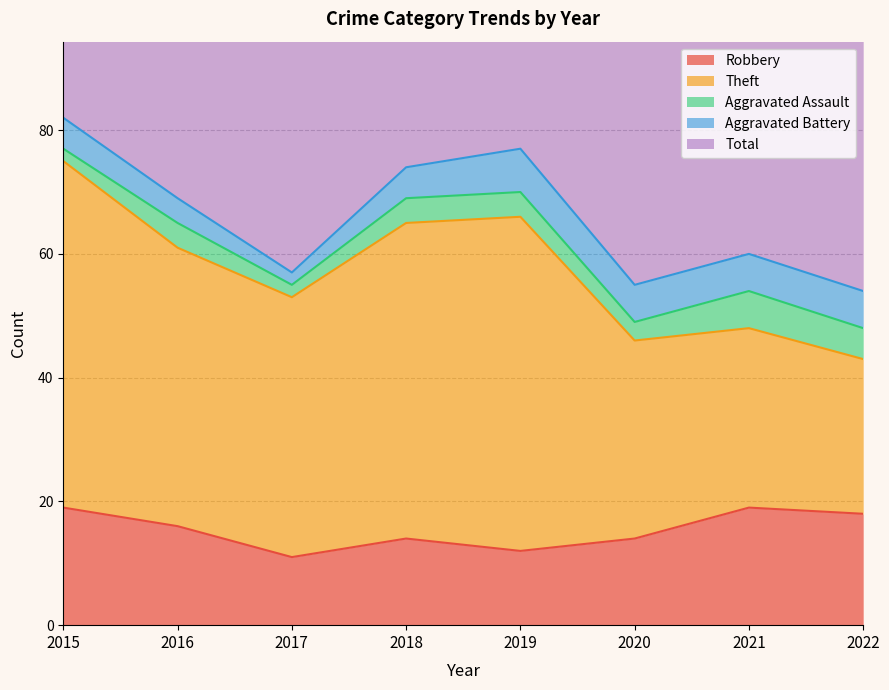

Rank the series at 2019 from highest to lowest value.

Total, Theft, Robbery, Aggravated Battery, Aggravated Assault